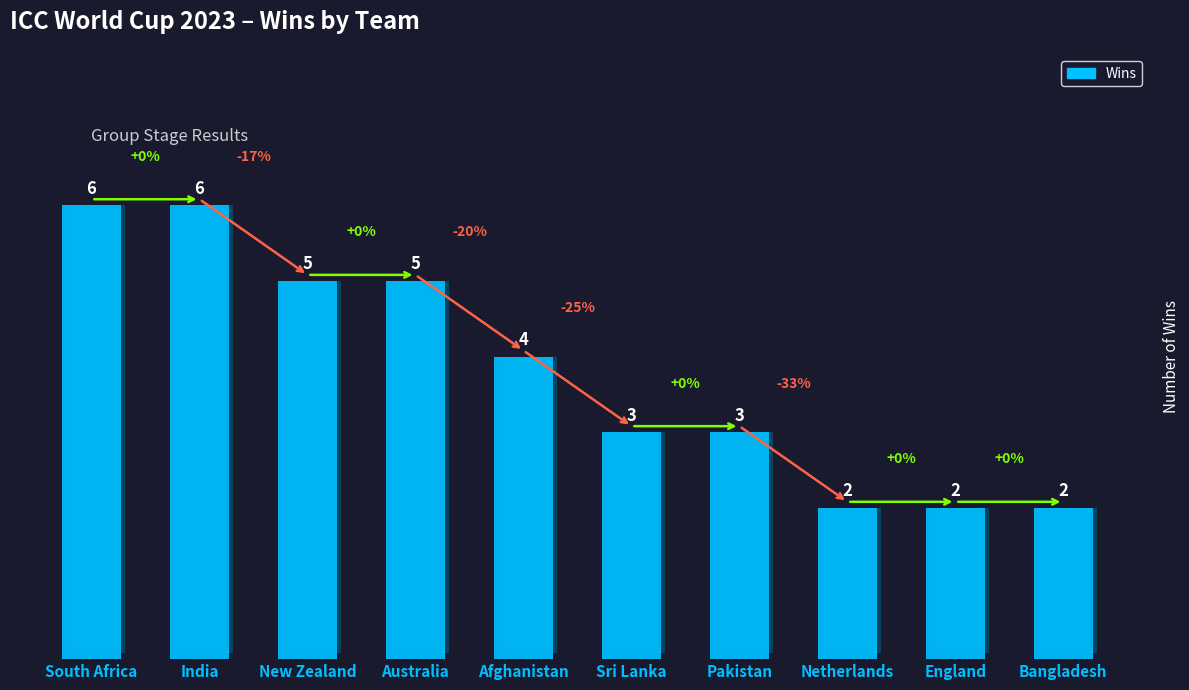

List the labels in order of value, smallest first.

Netherlands, England, Bangladesh, Sri Lanka, Pakistan, Afghanistan, New Zealand, Australia, South Africa, India